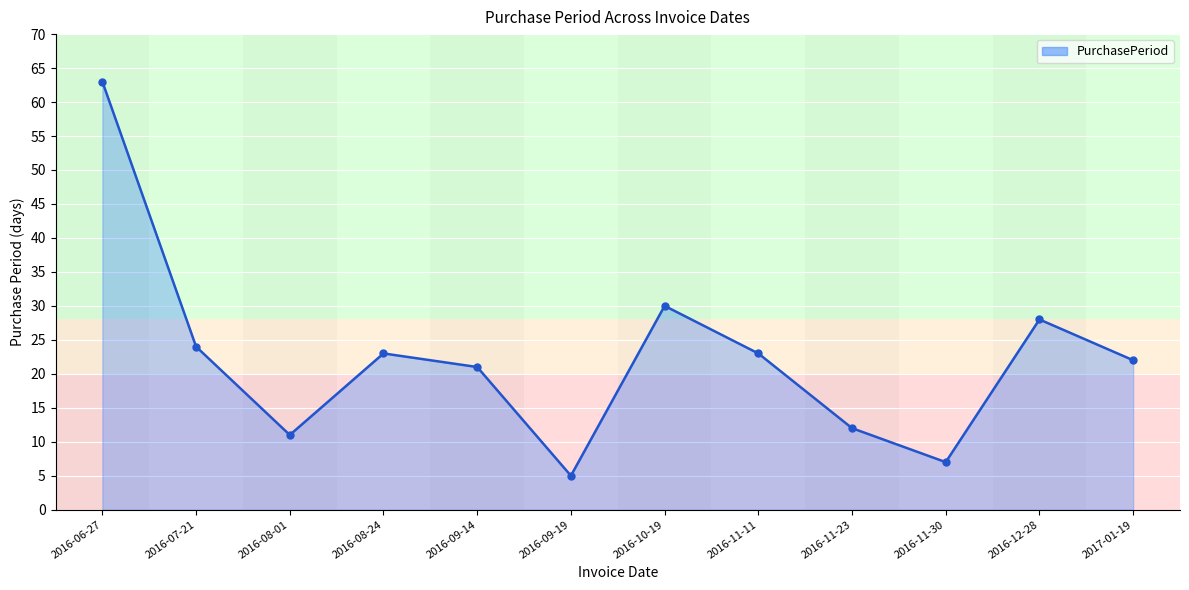

What is the ratio of the value at 2016-11-23 to the value at 2016-09-14?

0.6